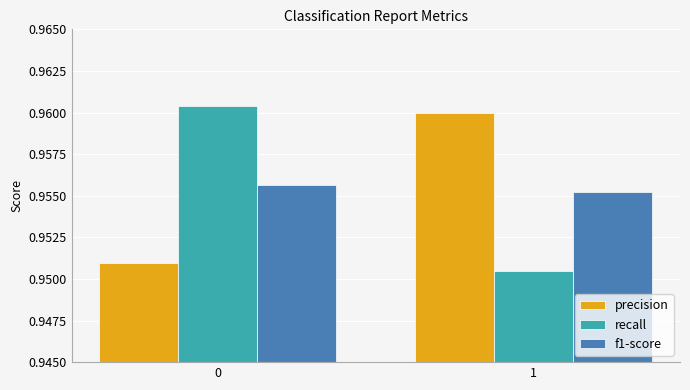

What is the sum of all precision values?

1.9